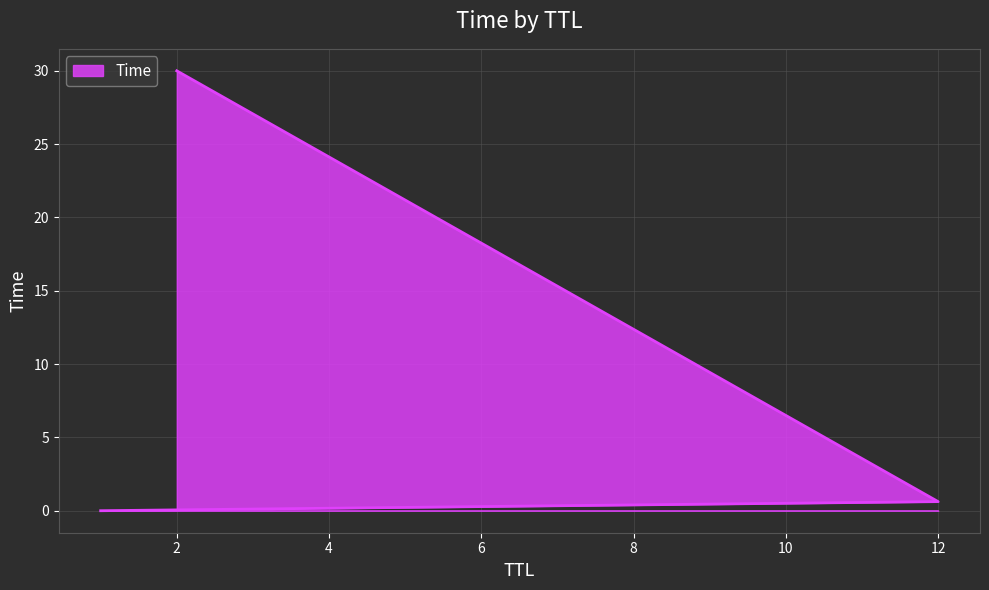

What is the change in value from 1 to 12?

+0.6